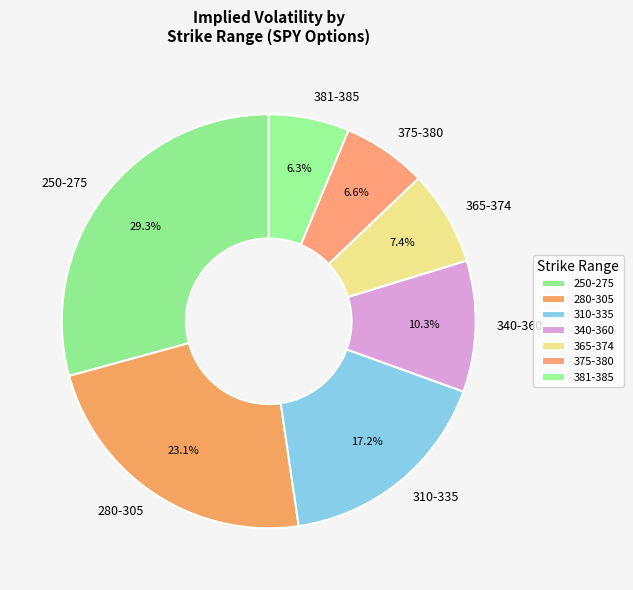

Which category has the biggest portion of the pie?

250-275